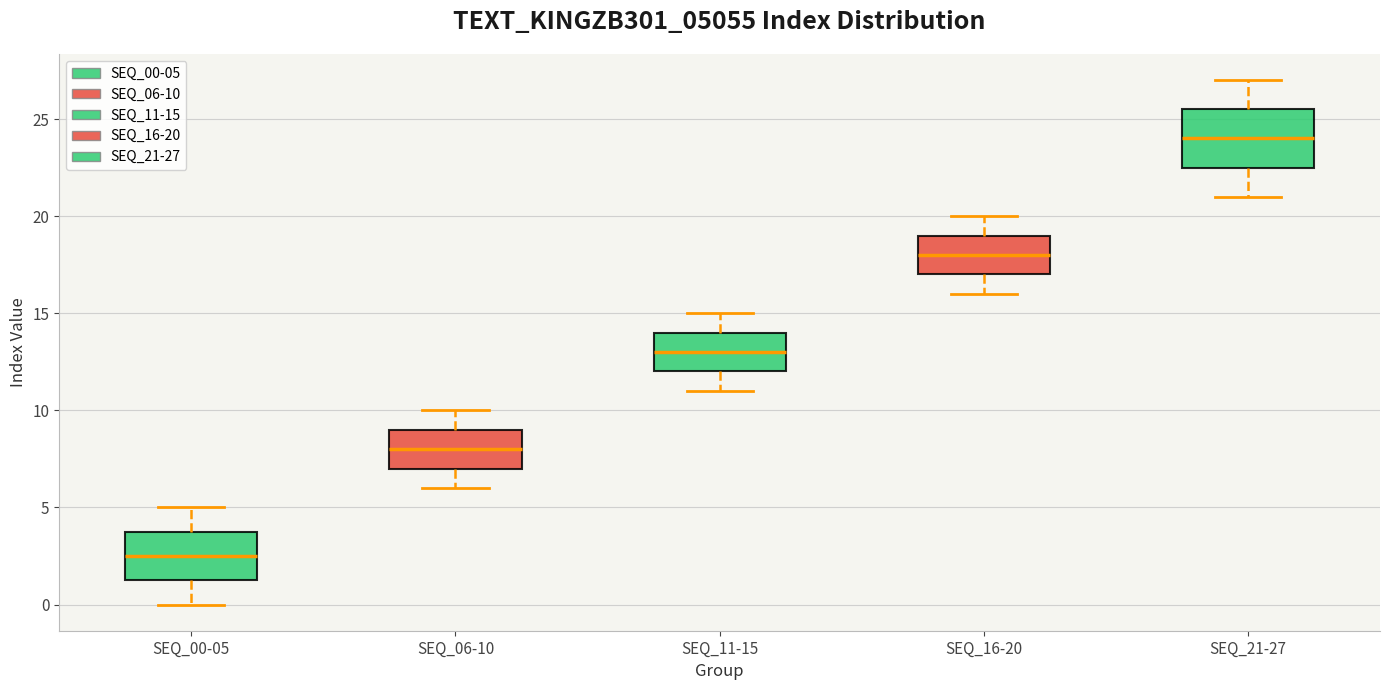

Reading left to right, read every box against the y-axis: the position of its median line, the range the box covers, and the ends of its whiskers. The values are not printed on the chart, so give them approximately, as read against the axis.

SEQ_00-05: median 2.5, box 1.5 to 4.0, whiskers 0.0 to 5.0
SEQ_06-10: median 8.0, box 7.0 to 9.0, whiskers 6.0 to 10.0
SEQ_11-15: median 13.0, box 12.0 to 14.0, whiskers 11.0 to 15.0
SEQ_16-20: median 18.0, box 17.0 to 19.0, whiskers 16.0 to 20.0
SEQ_21-27: median 24.0, box 22.5 to 25.5, whiskers 21.0 to 27.0